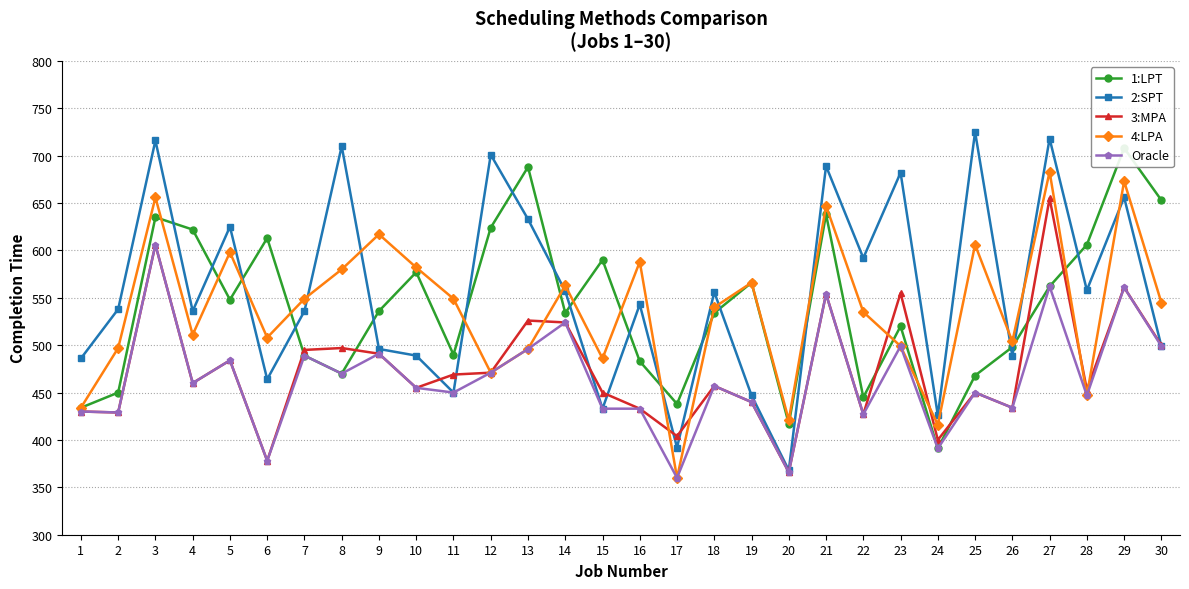

How many data points in 3:MPA are less than 460?

15